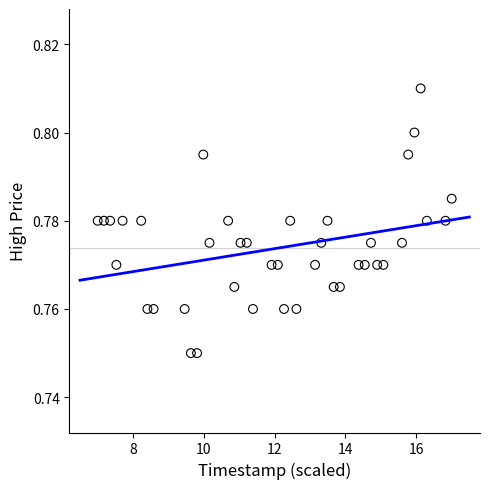

What is the range of X values (max minus min)?

10.0